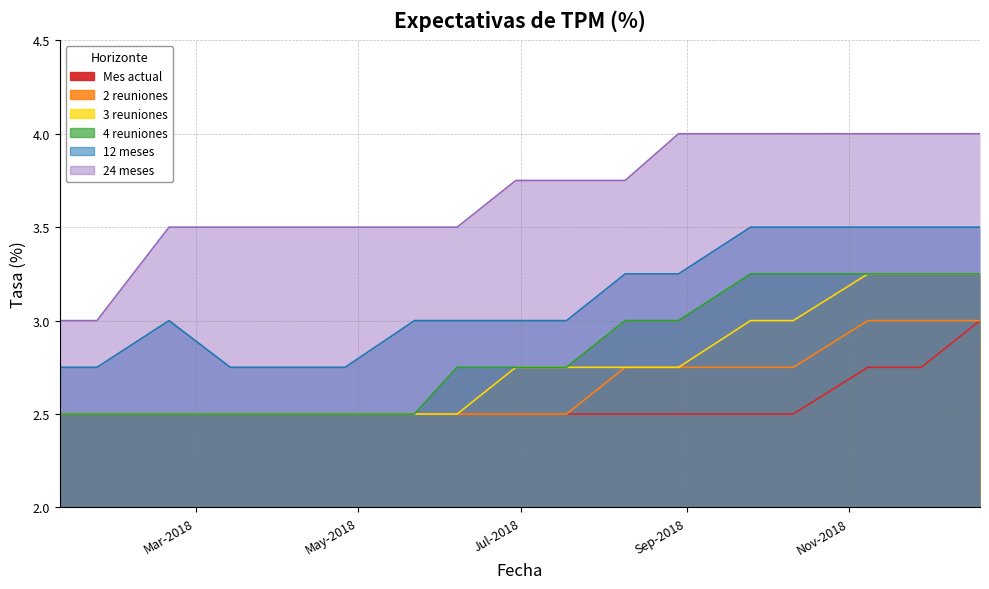

What is the sum of all 12 meses values?

52.8